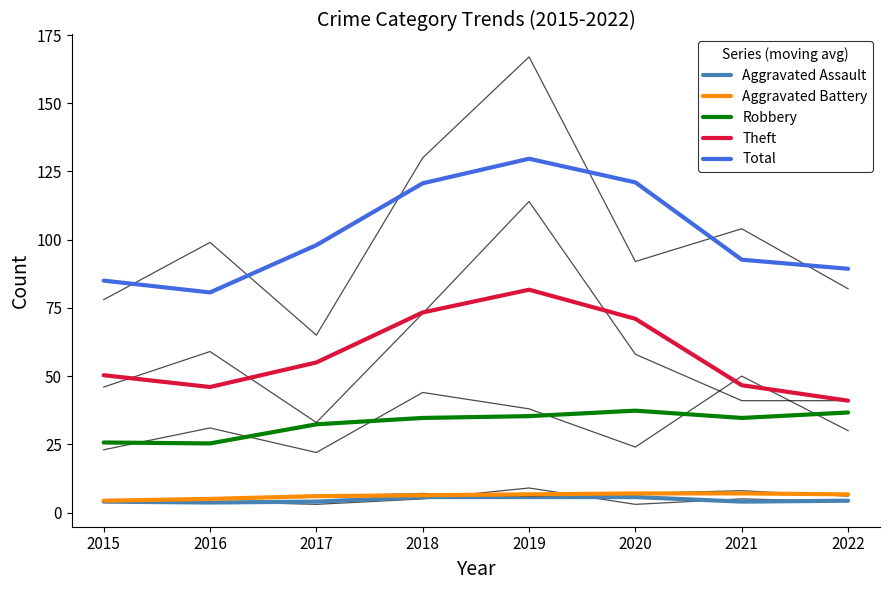

True or false: Aggravated Battery and Robbery intersect in this chart.

False